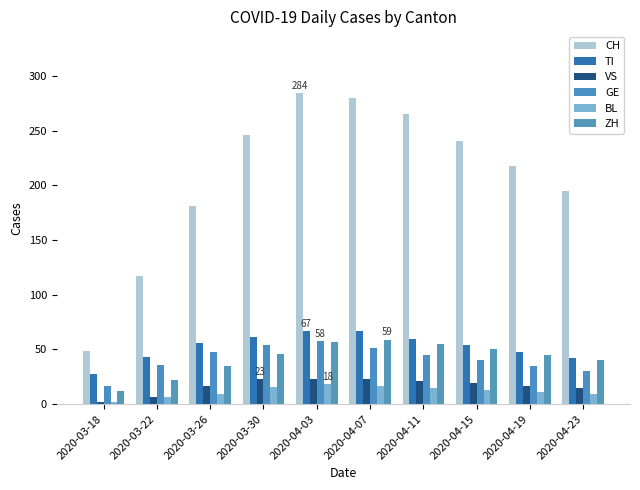

What is the minimum value for ZH?

12